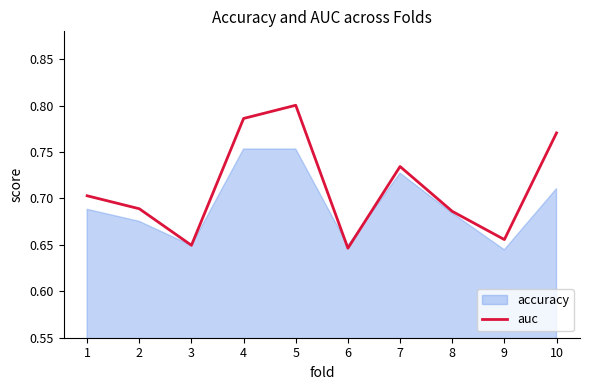

True or false: there are more than 1 points higher than both neighbors.

True